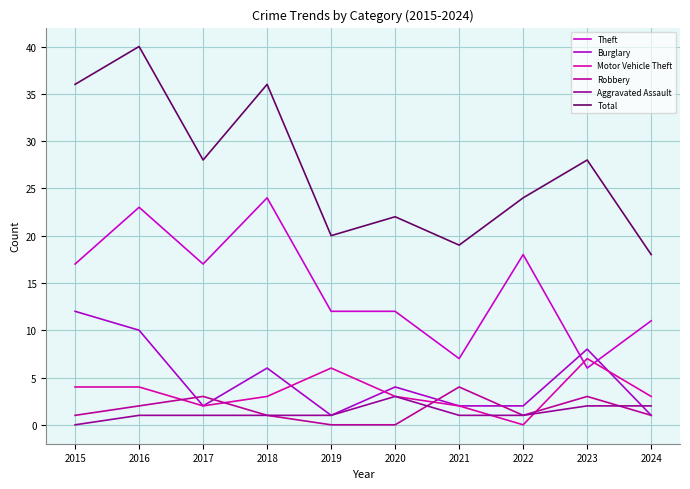

What is the difference between the highest and lowest values at 2023?

26